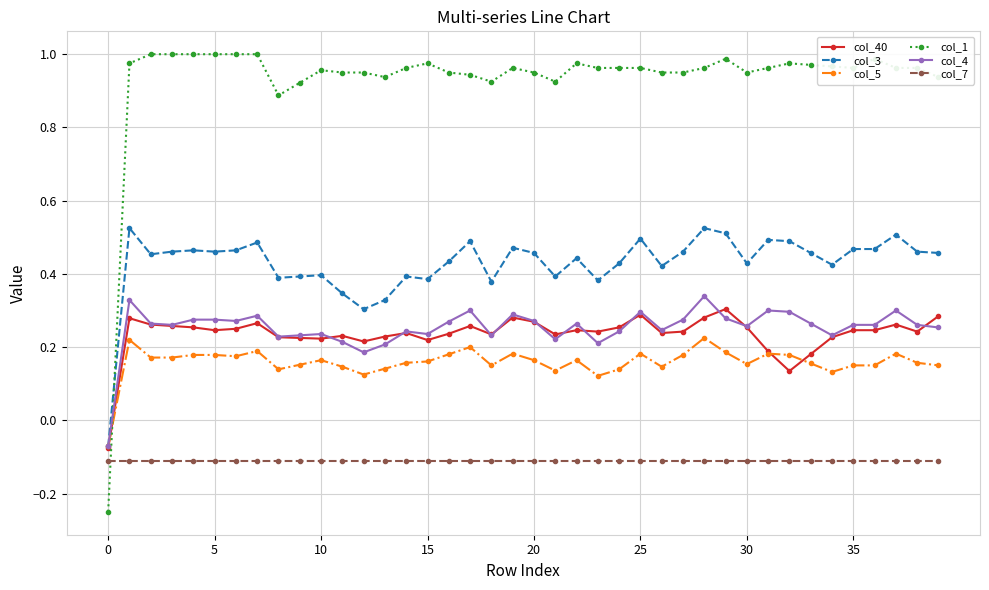

Which series has the largest range (max minus min)?

col_1